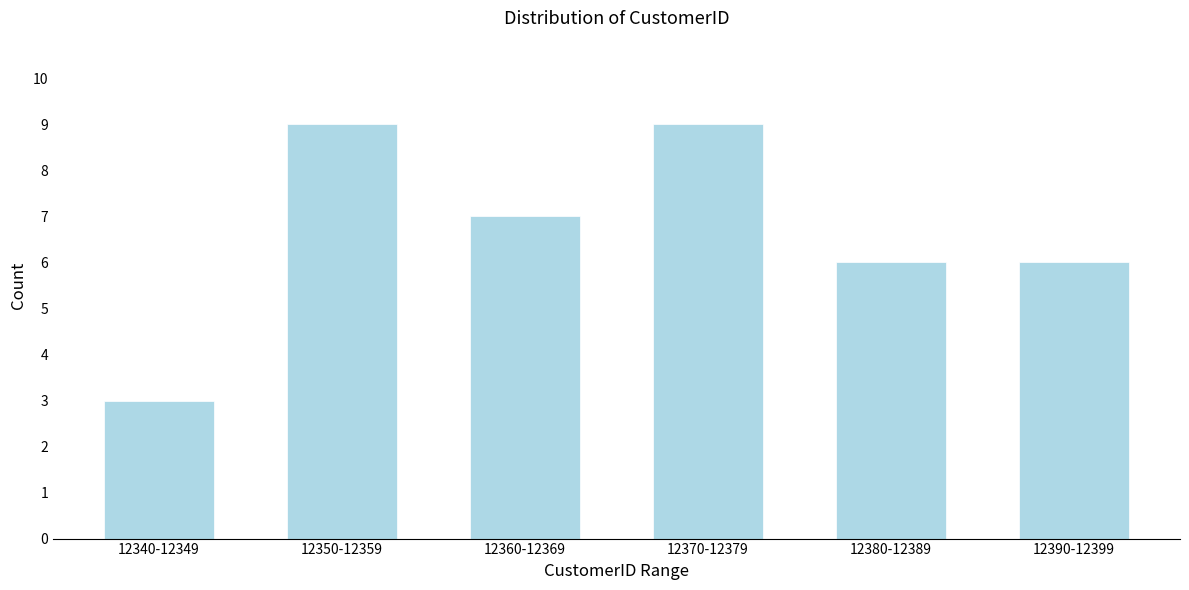

Reading left to right, list all the values displayed in this chart.

3	9	7	9	6	6